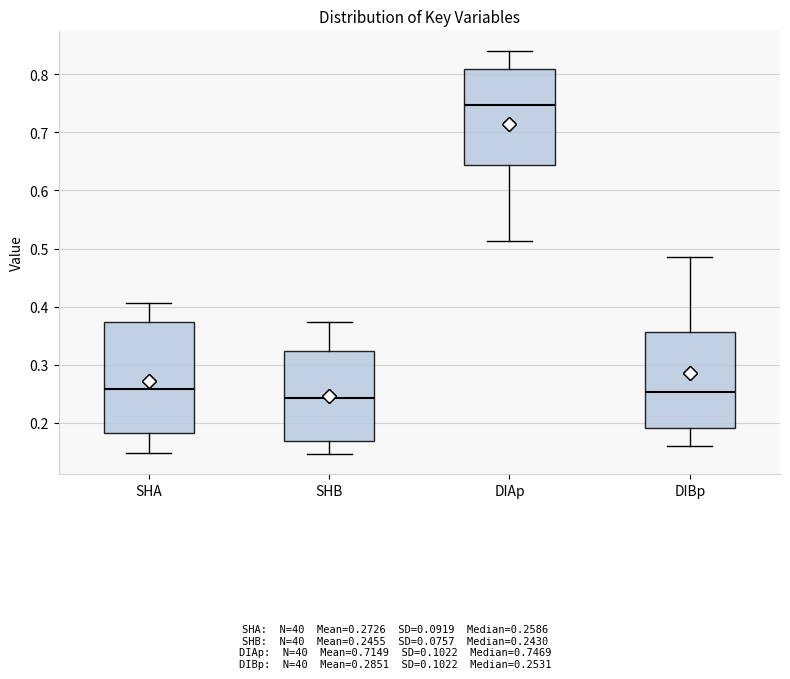

Comparing the boxes themselves (not the whiskers), which one is the tallest?

SHA